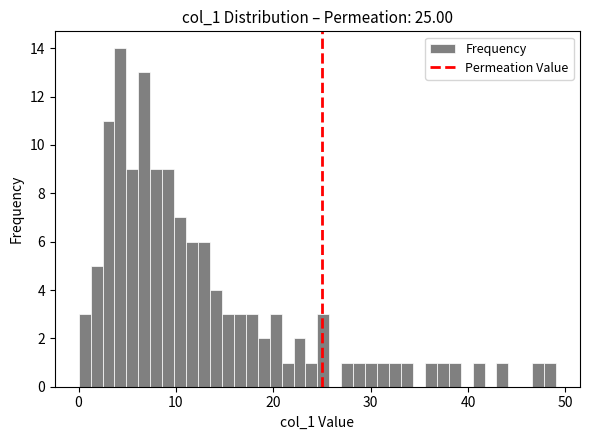

Around what value on the x-axis is the tallest bar? Give the approximate position of its centre, as read against the axis.

4